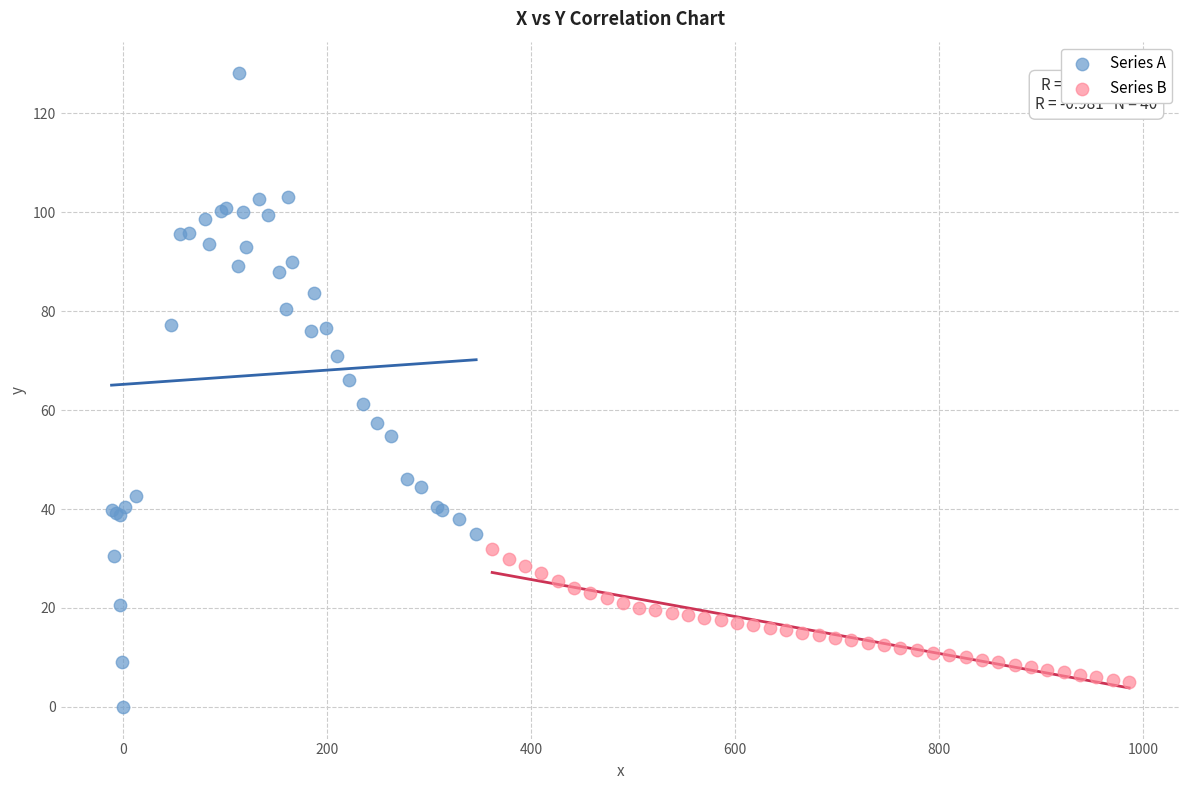

Which series has the largest Y range (max minus min)?

Series A